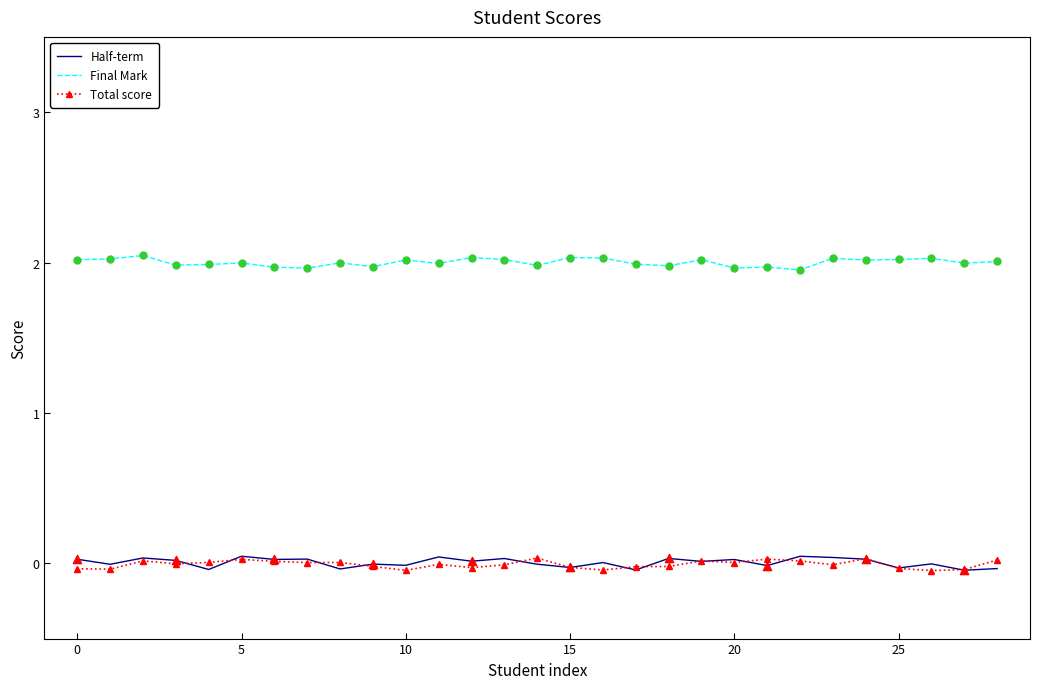

Which series has the largest total across all categories?

Final Mark